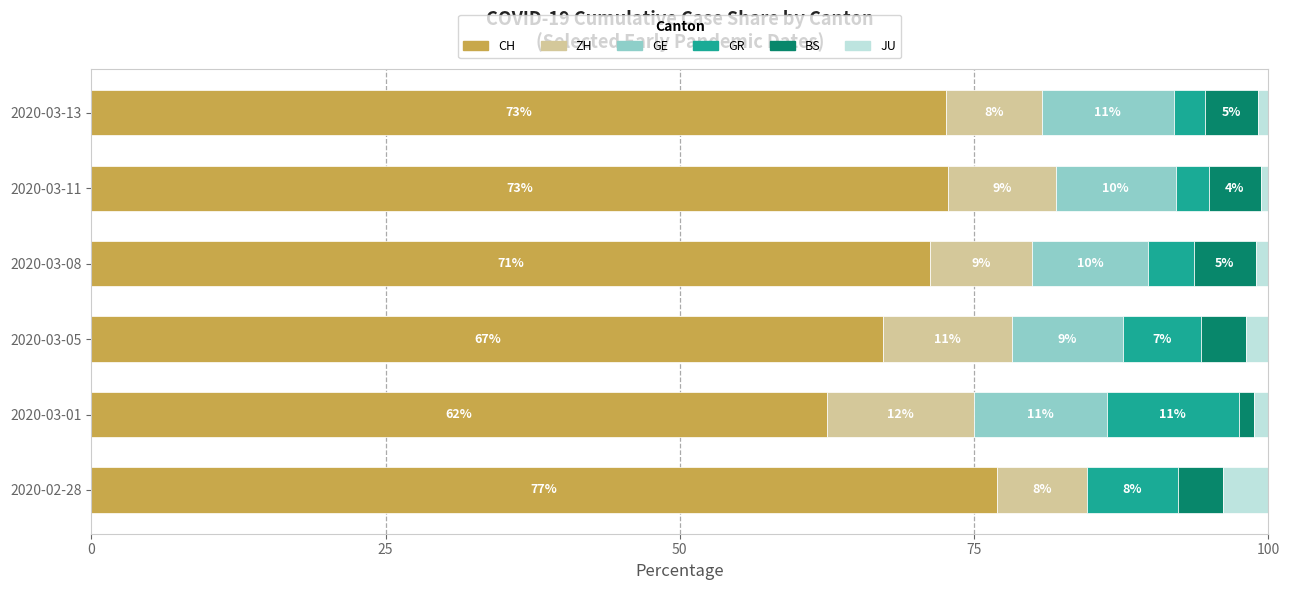

What position from the left is 2020-02-28?

1